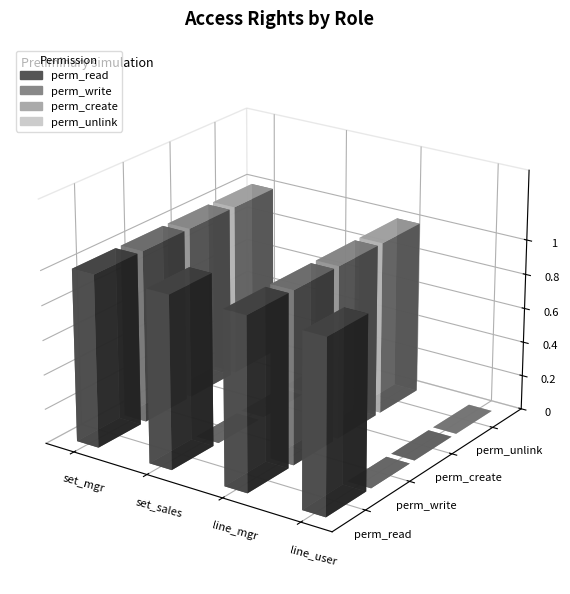

Between sale_product_set_line_manager and sale_product_set_line_user, which series saw the biggest shift?

perm_write